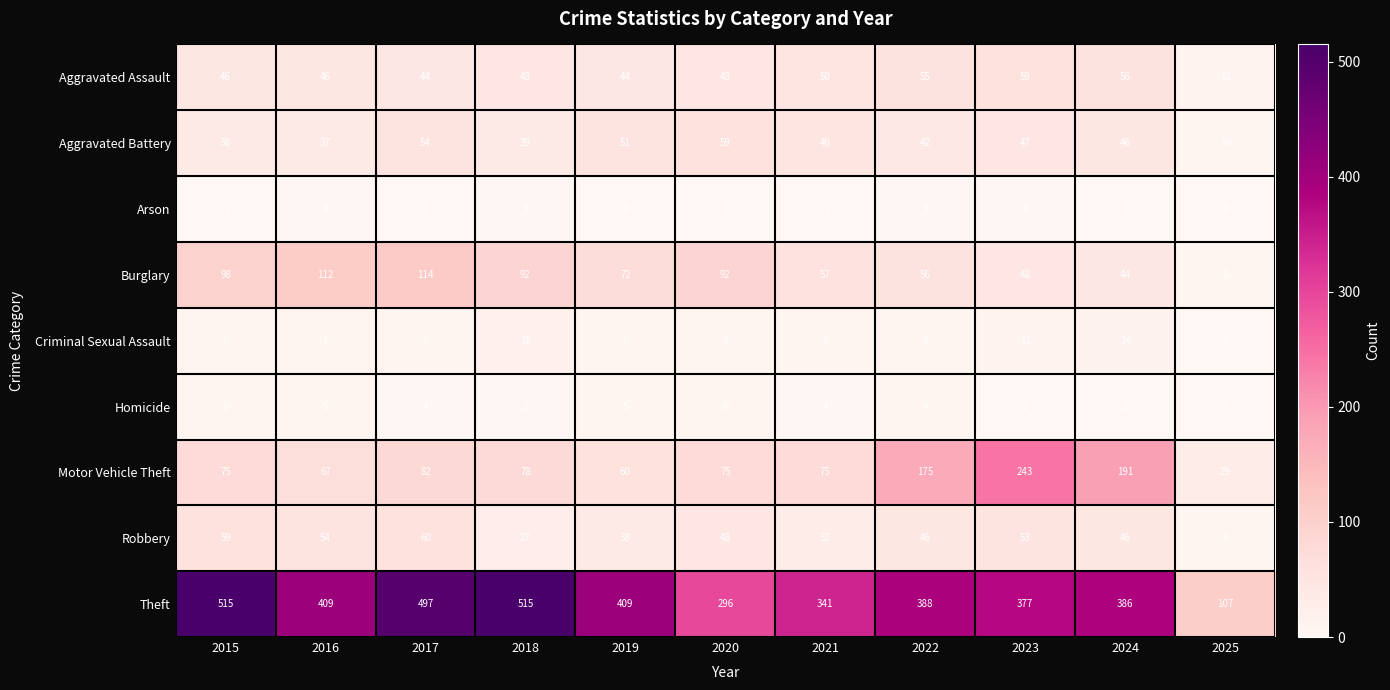

How many data points in Homicide are less than 4?

4